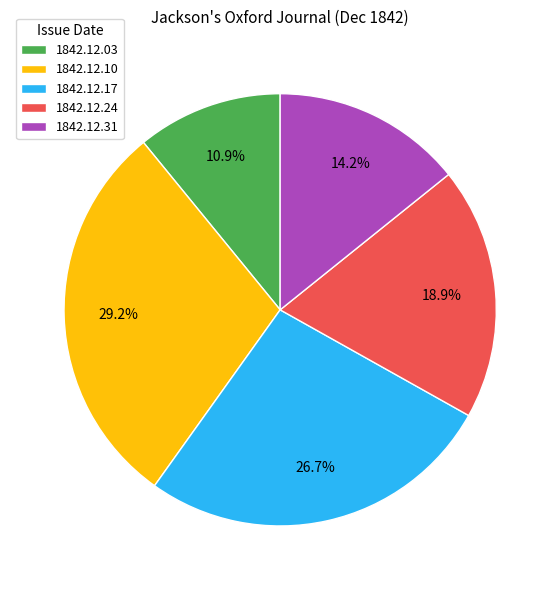

To the nearest percent, what is the combined percentage of 1842.12.03 and 1842.12.10?

40%